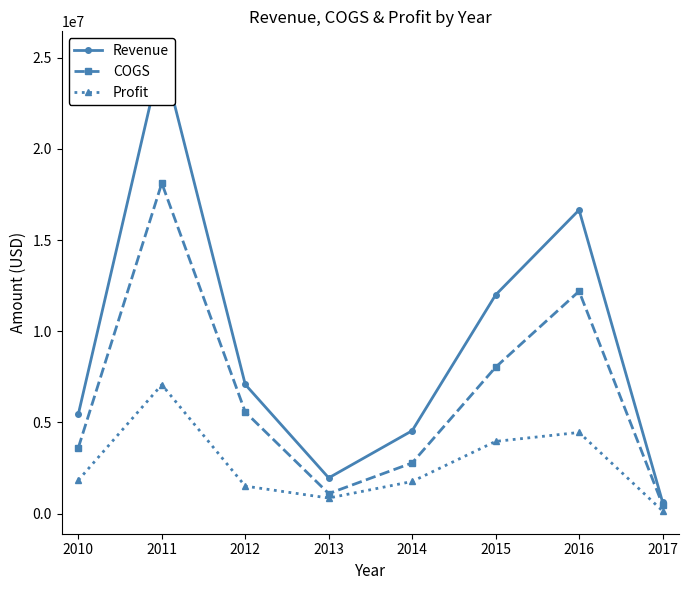

Rank the series by their average value, from highest to lowest.

Revenue, COGS, Profit